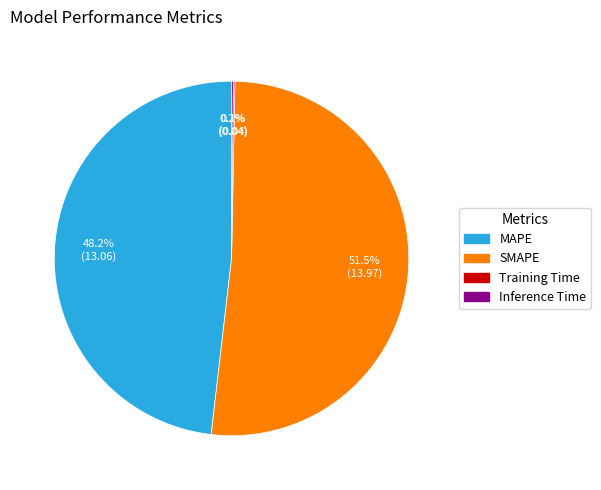

What is the ratio of the value at MAPE to the value at SMAPE?

0.9